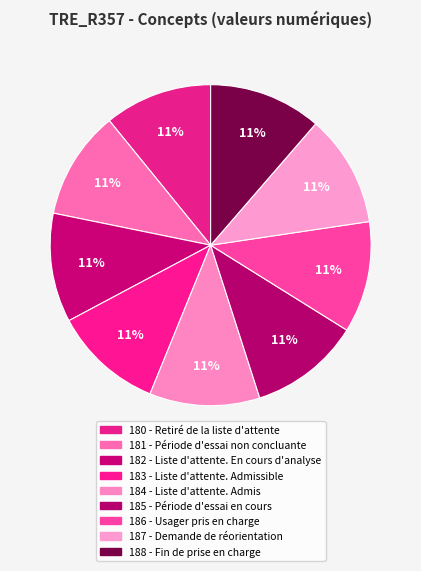

How many segments does this pie chart have?

9